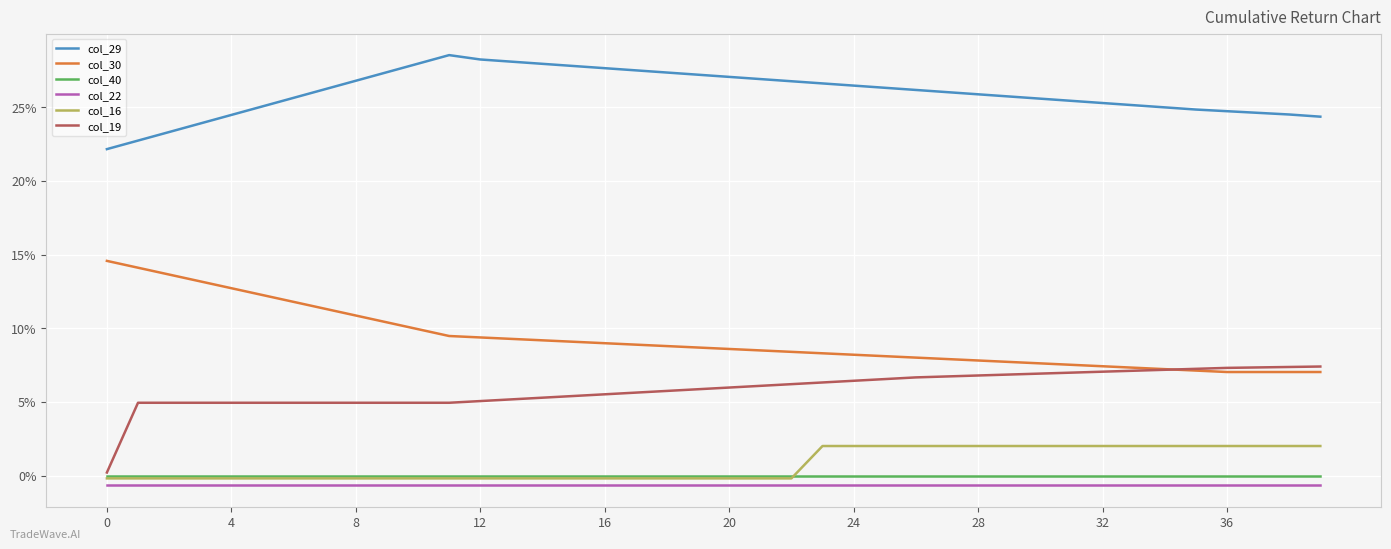

Does the chart have visible grid lines?

Yes